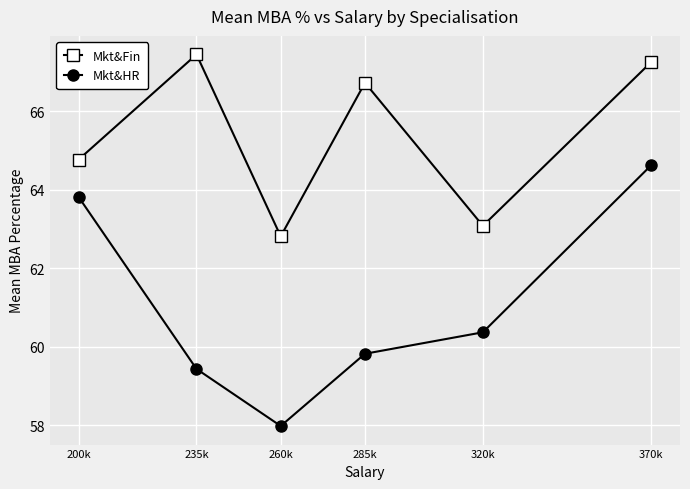

Does the chart have visible grid lines?

Yes